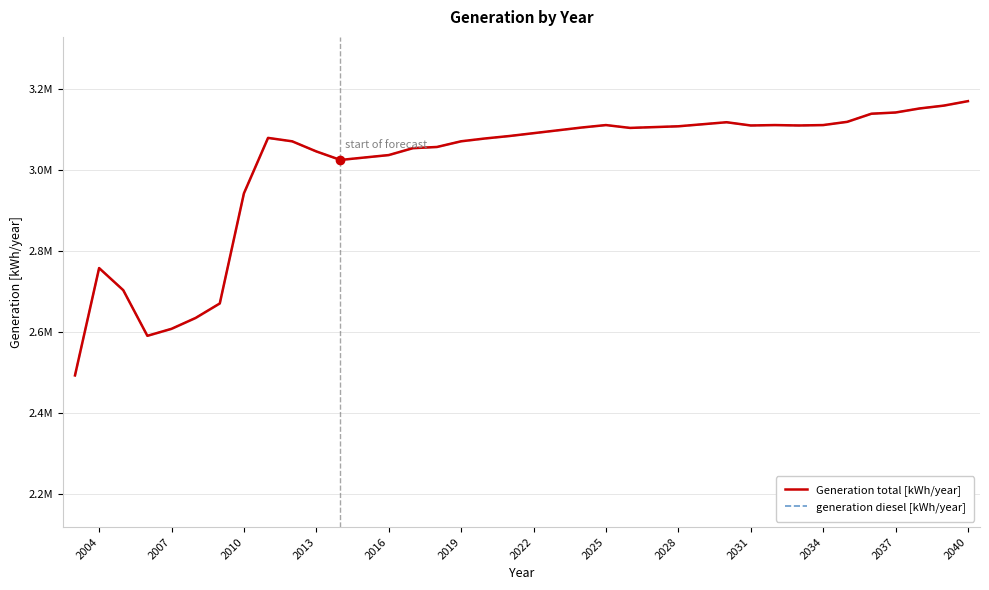

Reading left to right, transcribe all the data shown in this chart.

Generation total [kWh/year]: 2493478	2758309	2703786	2591172	2608430	2635299	2671013	2942551	3079379	3070923	3045999	3025000	3031000	3037000	3054000	3057000	3071000	3078000	3084000	3091000	3098000	3105000	3111000	3104000	3106000	3108000	3113000	3118000	3110000	3111000	3110000	3111000	3119000	3139000	3142000	3152000	3159000	3170000
generation diesel [kWh/year]: 2493478	2758309	2703786	2591172	2608430	2635299	2671013	2942551	3079379	3070923	3045999	3025000	3031000	3037000	3054000	3057000	3071000	3078000	3084000	3091000	3098000	3105000	3111000	3104000	3106000	3108000	3113000	3118000	3110000	3111000	3110000	3111000	3119000	3139000	3142000	3152000	3159000	3170000